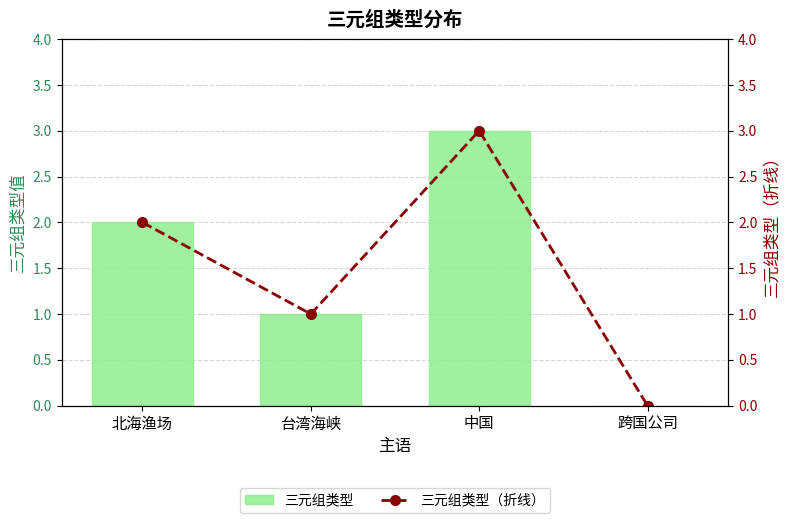

How many 三元组类型 values are between 1 and 3?

3